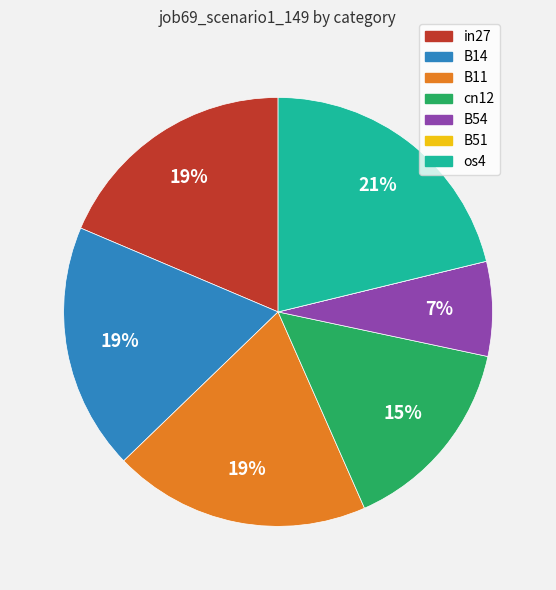

To the nearest percent, what is the average slice percentage?

14%